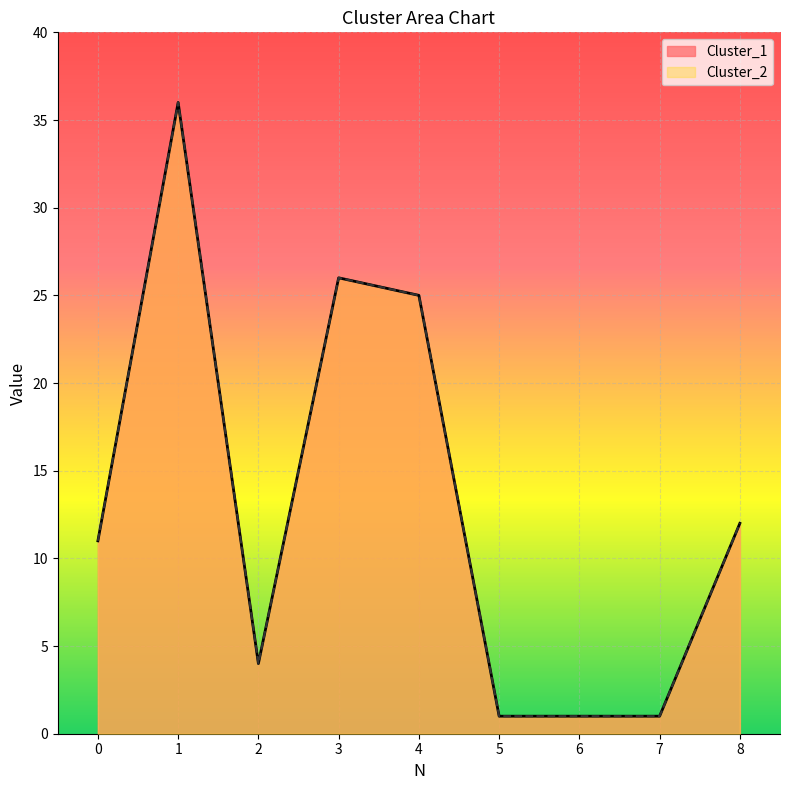

Which series changed the most between 4 and 7?

Cluster_1